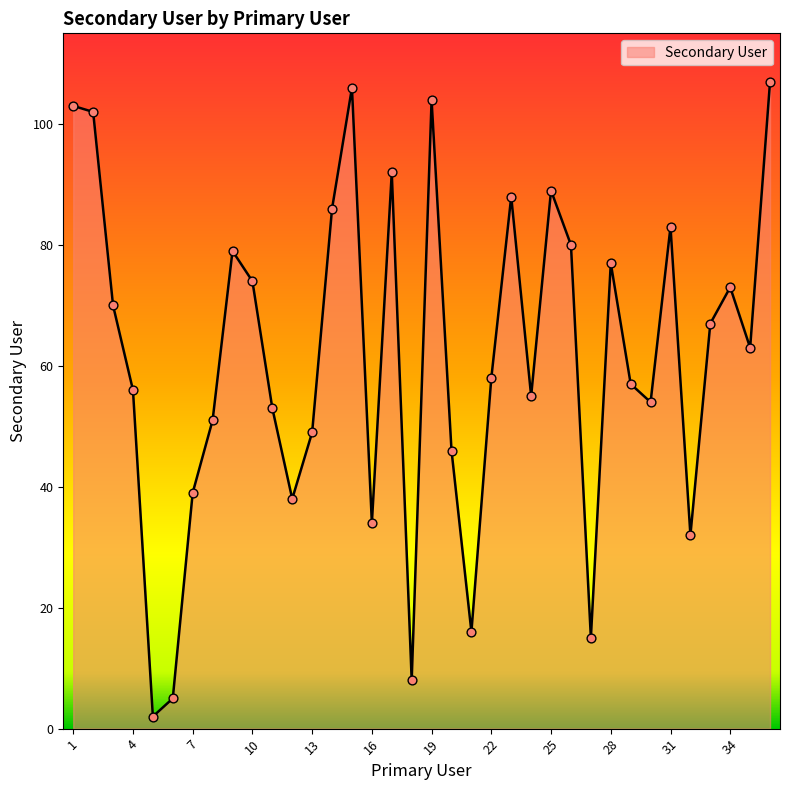

What is the maximum value shown in the chart?

107